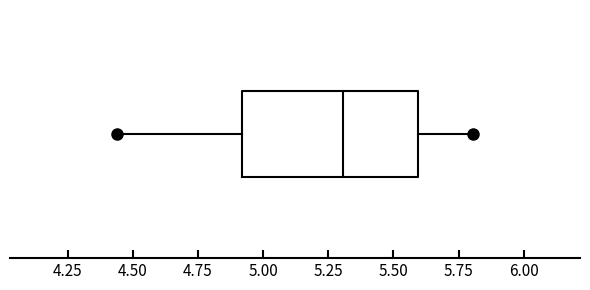

Transcribe this box plot: give where the median line is, the range the box spans, and where the two whiskers end, as read against the x-axis. The values are not printed on the chart, so give them approximately, as read against the axis.

median 5.30, box 4.90 to 5.60, whiskers 4.45 to 5.80